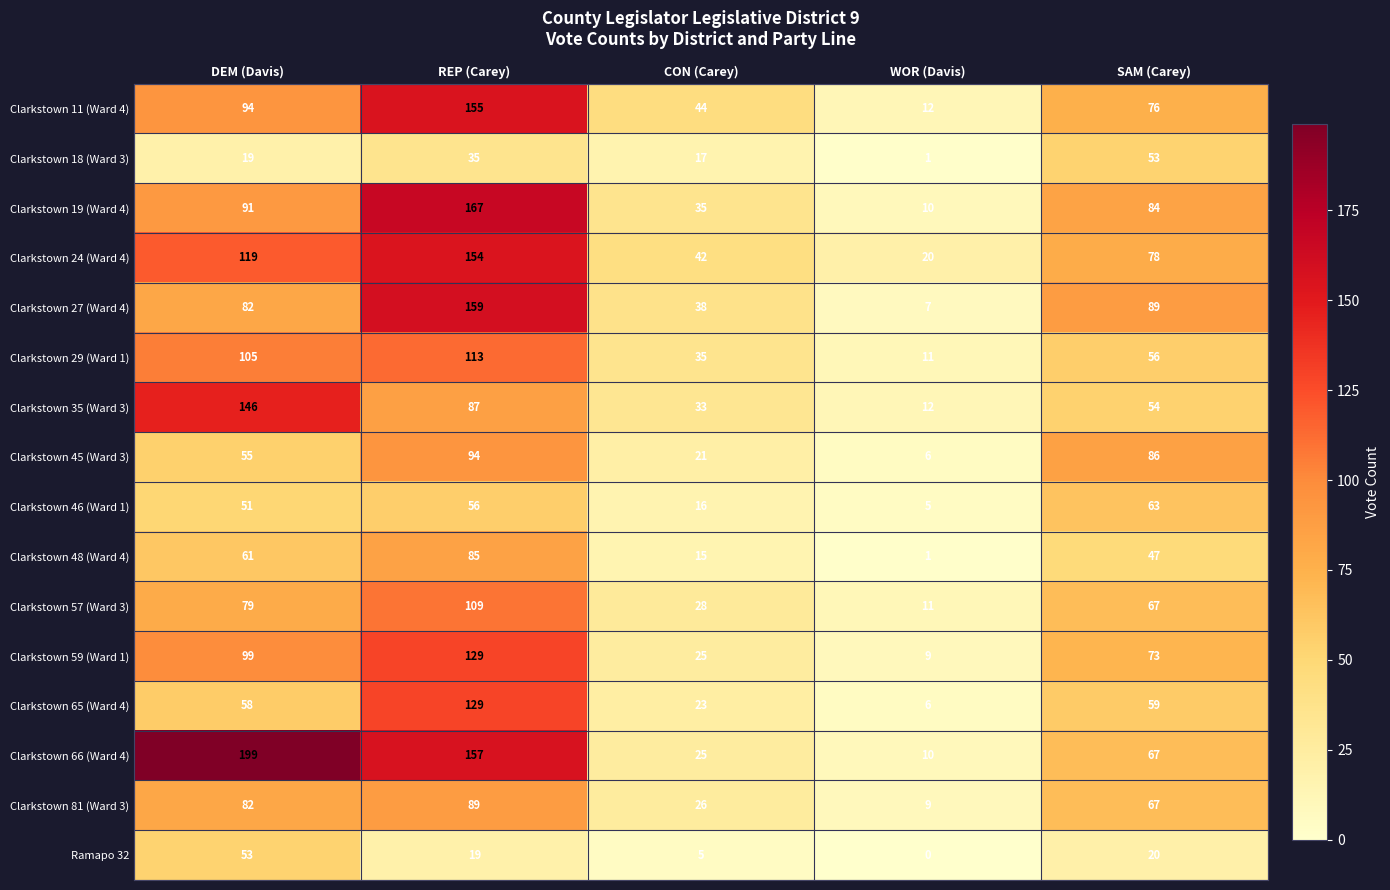

At which label is Clarkstown 29 (Ward 1) closest to 62?

SAM (Carey)